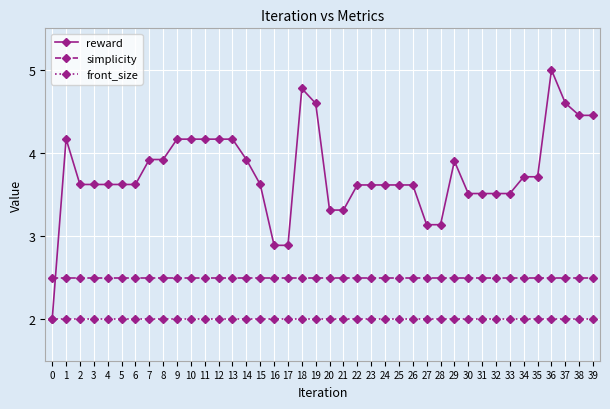

What is the difference between the highest and lowest values at 33?

1.5